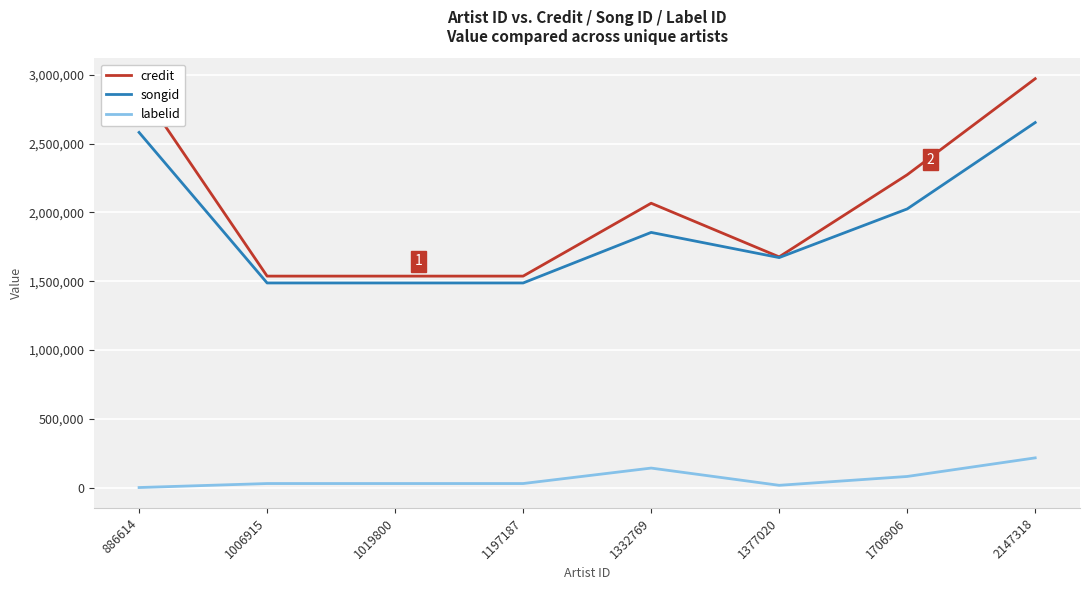

What value does the credit series have at 1019800, to the nearest 50?

1536950